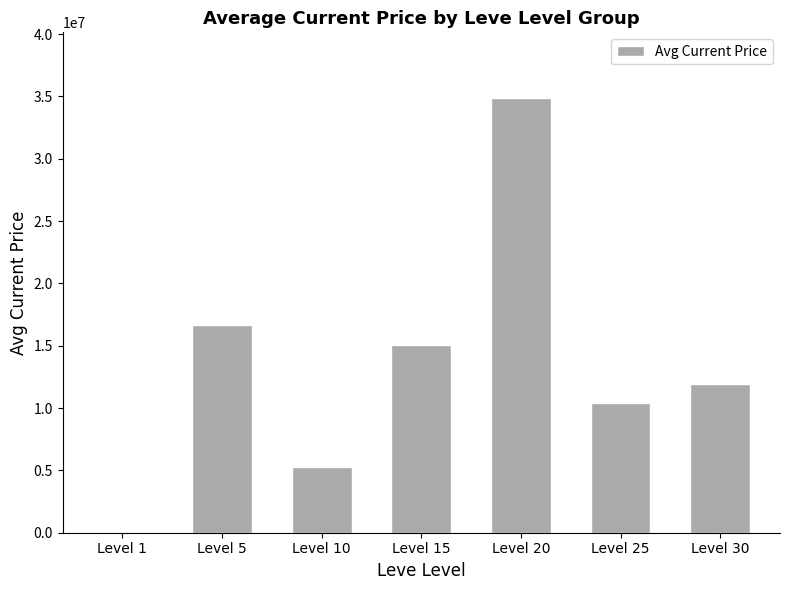

Reading left to right, list all the values displayed in this chart.

7674	16655928	5259017	15070837	34910636	10407871	11931540